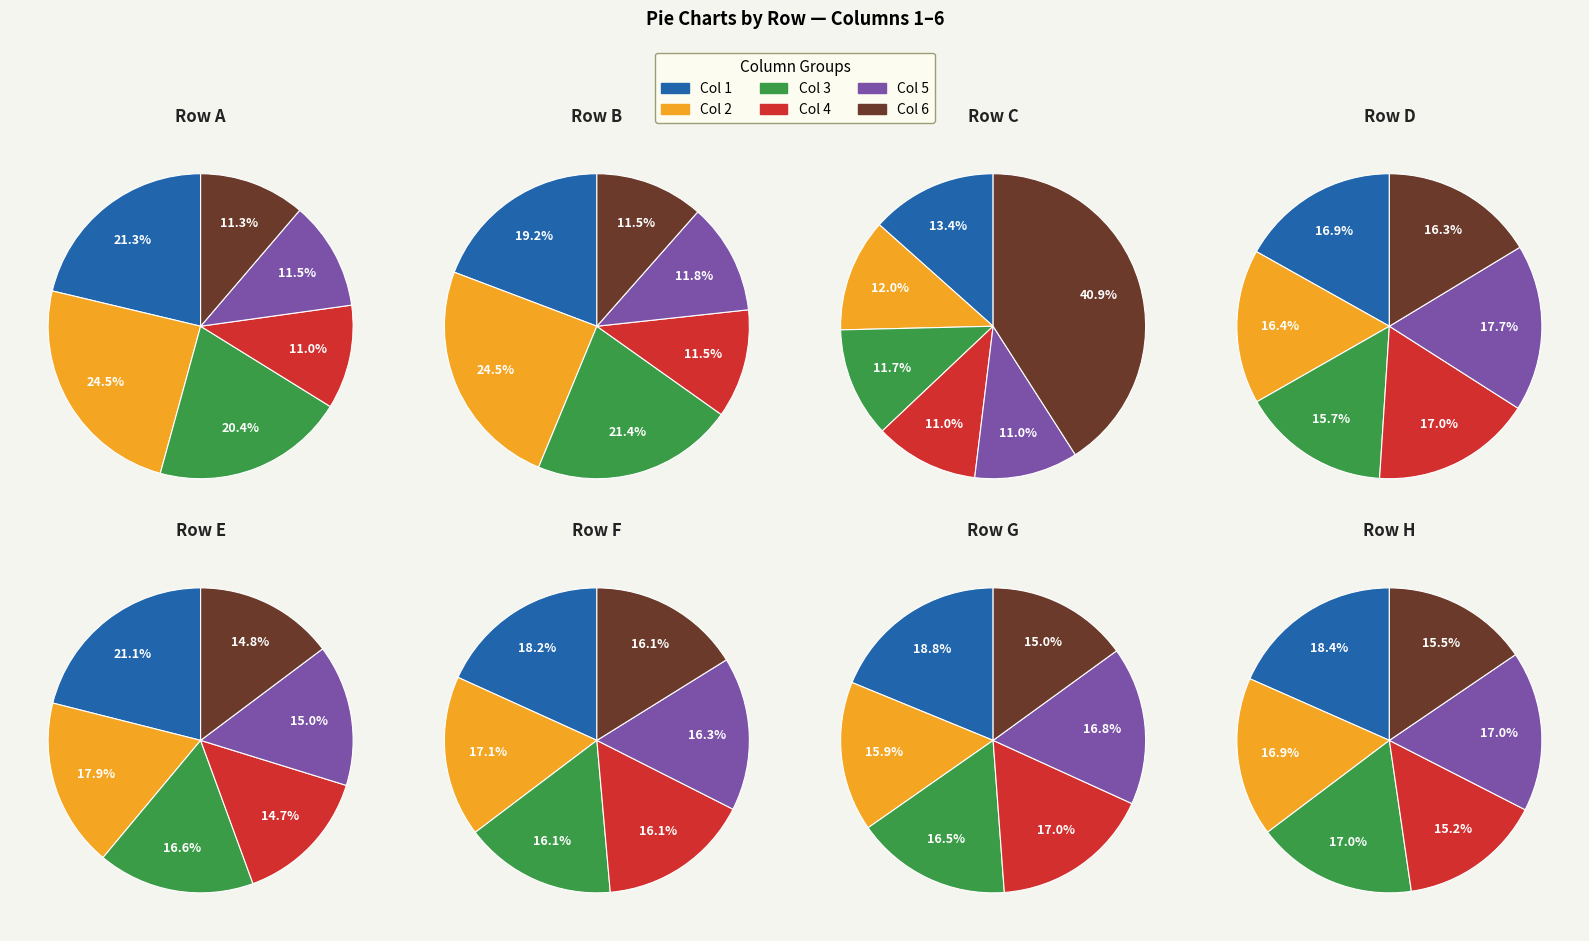

Does F account for over 50% of the chart?

No